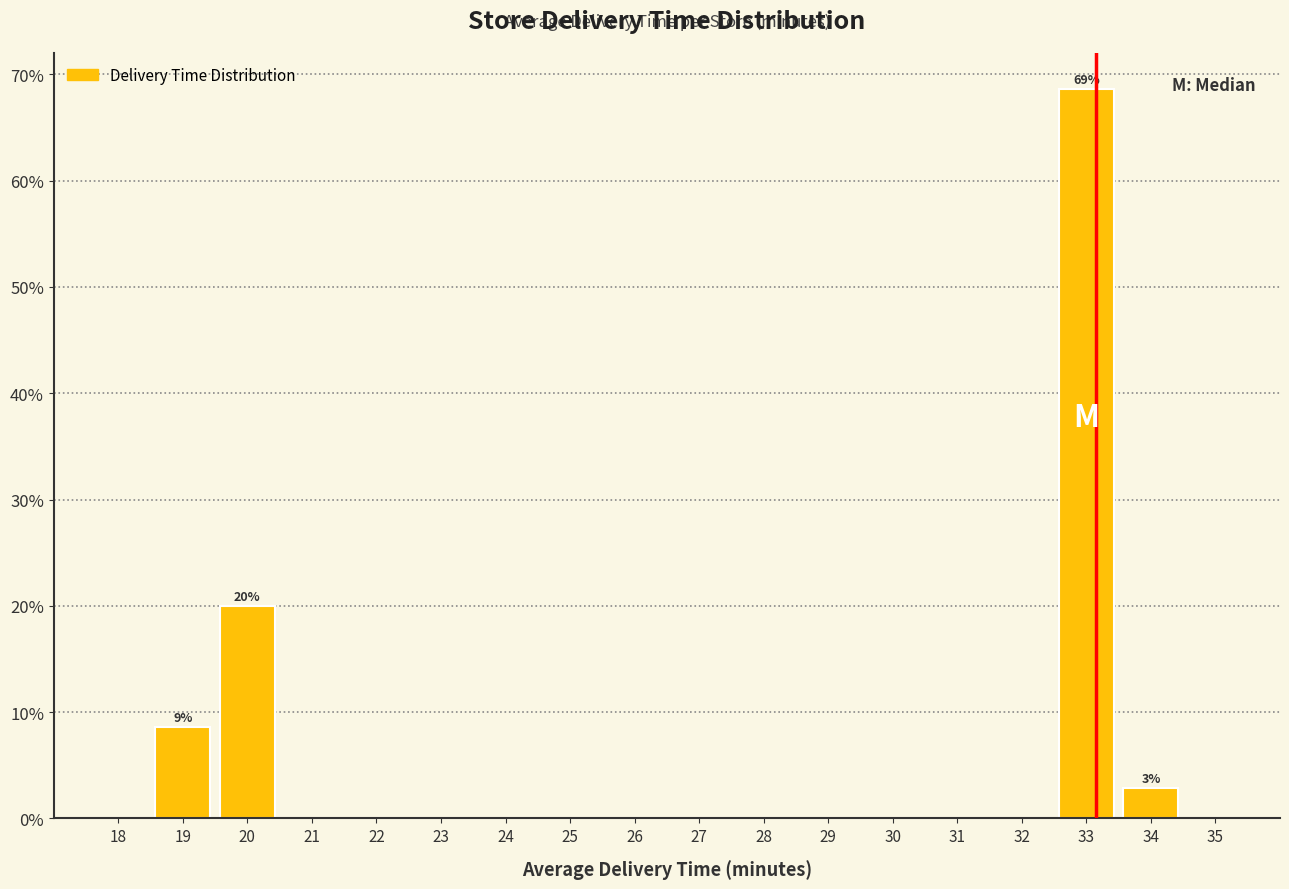

Reading right to left, list all the values displayed in this chart.

35=0.0	34=2.9	33=68.6	32=0.0	31=0.0	30=0.0	29=0.0	28=0.0	27=0.0	26=0.0	25=0.0	24=0.0	23=0.0	22=0.0	21=0.0	20=20.0	19=8.6	18=0.0